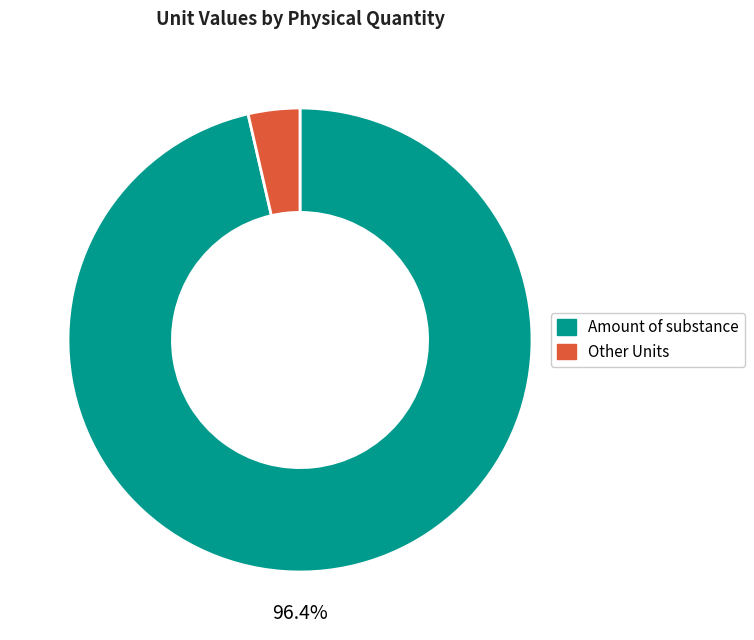

Combined, do Other Units and Amount of substance account for over 50%?

Yes